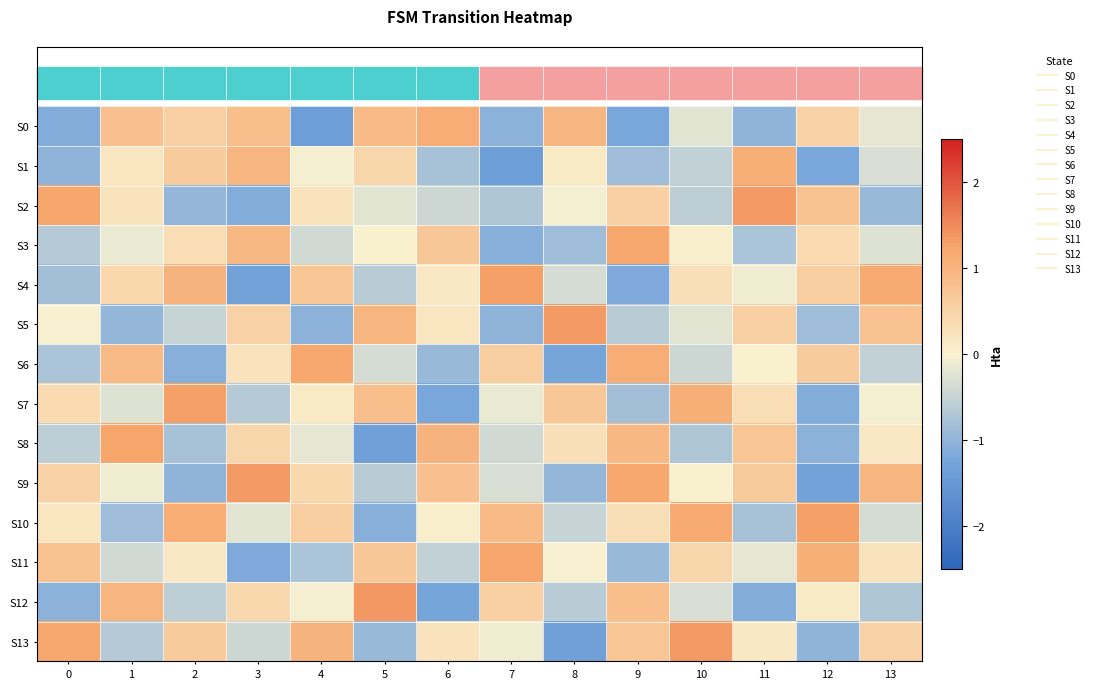

Which series changed the most between 1 and 13?

S5